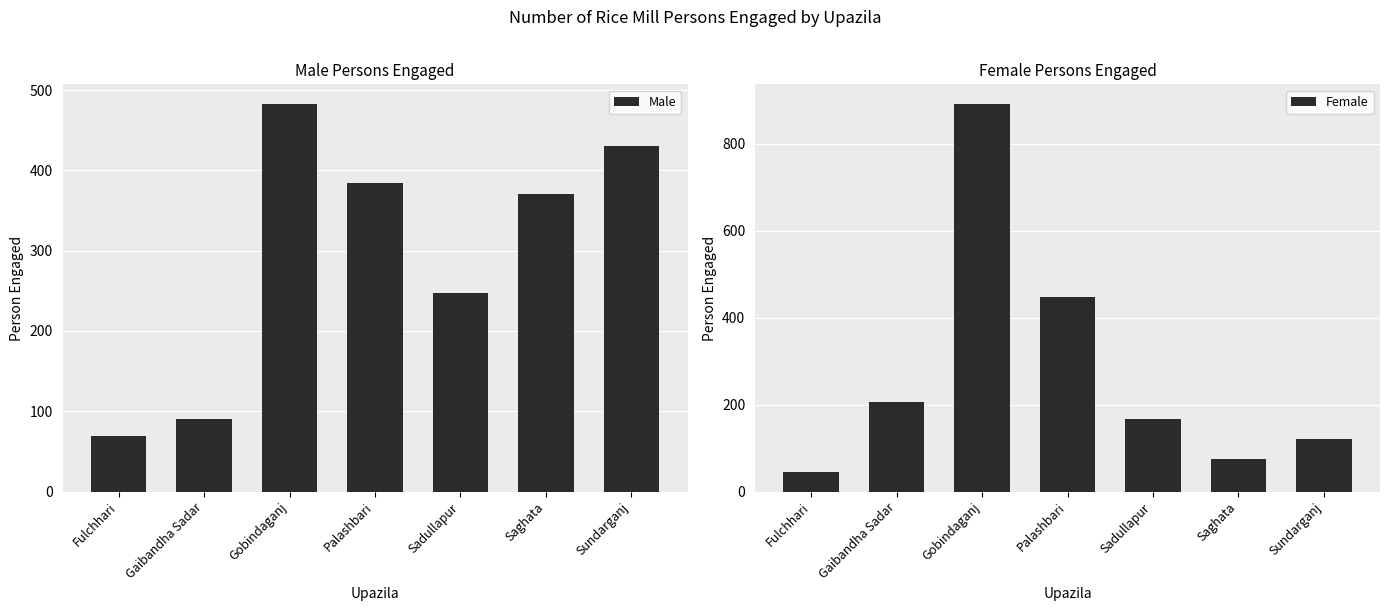

What is the label of the 3rd bar from the right?

Sadullapur